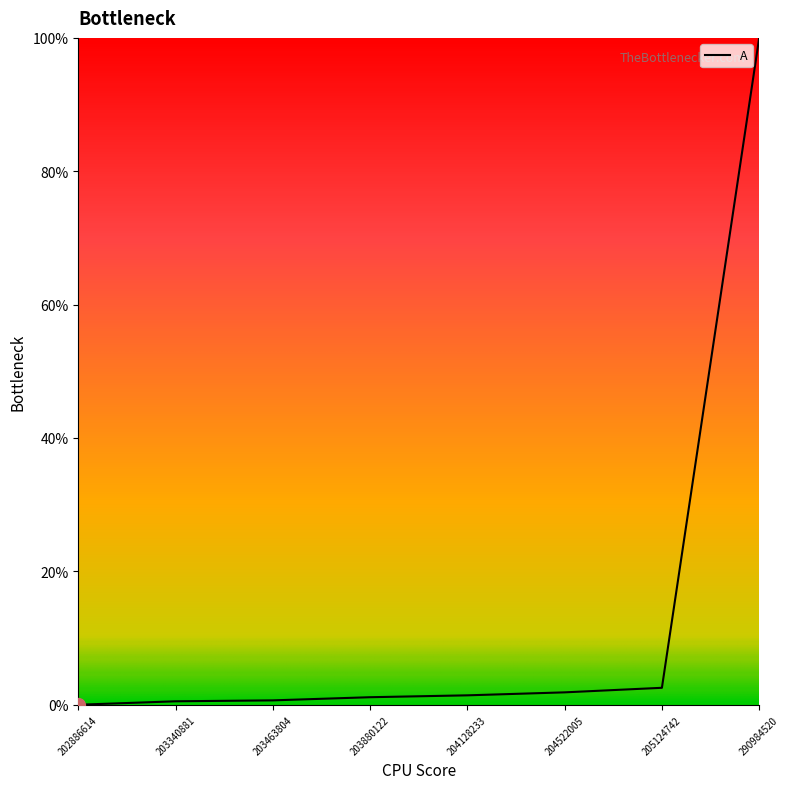

What is the change in value from 205124742 to 290984520?

+97.5